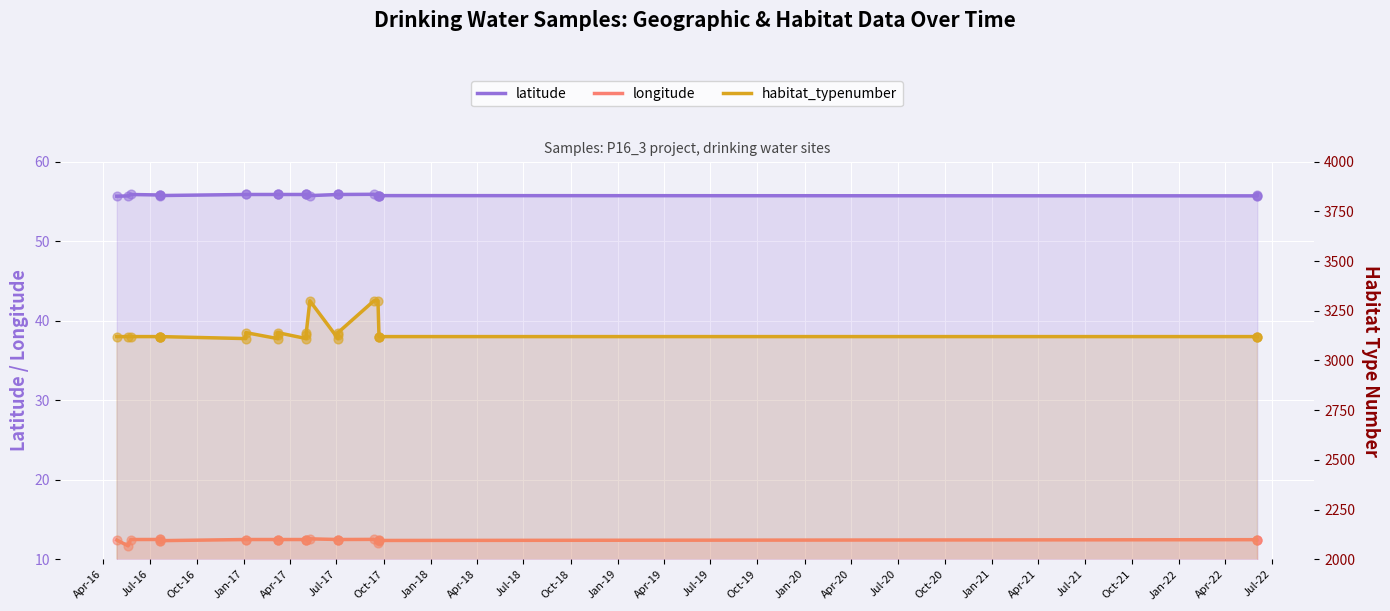

Which series reaches the minimum Y coordinate?

longitude